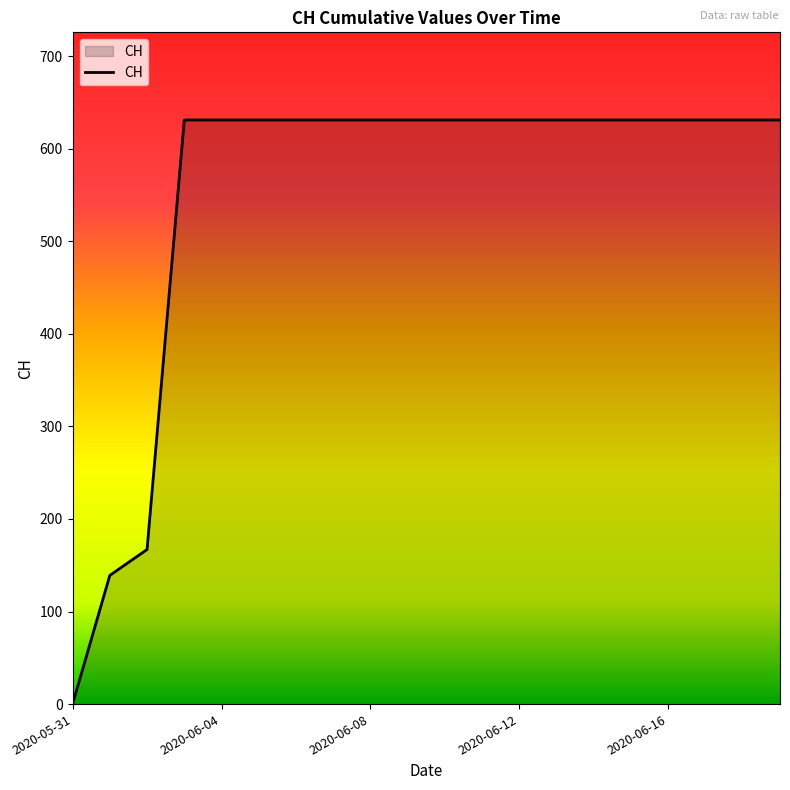

What is the greatest value displayed?

631